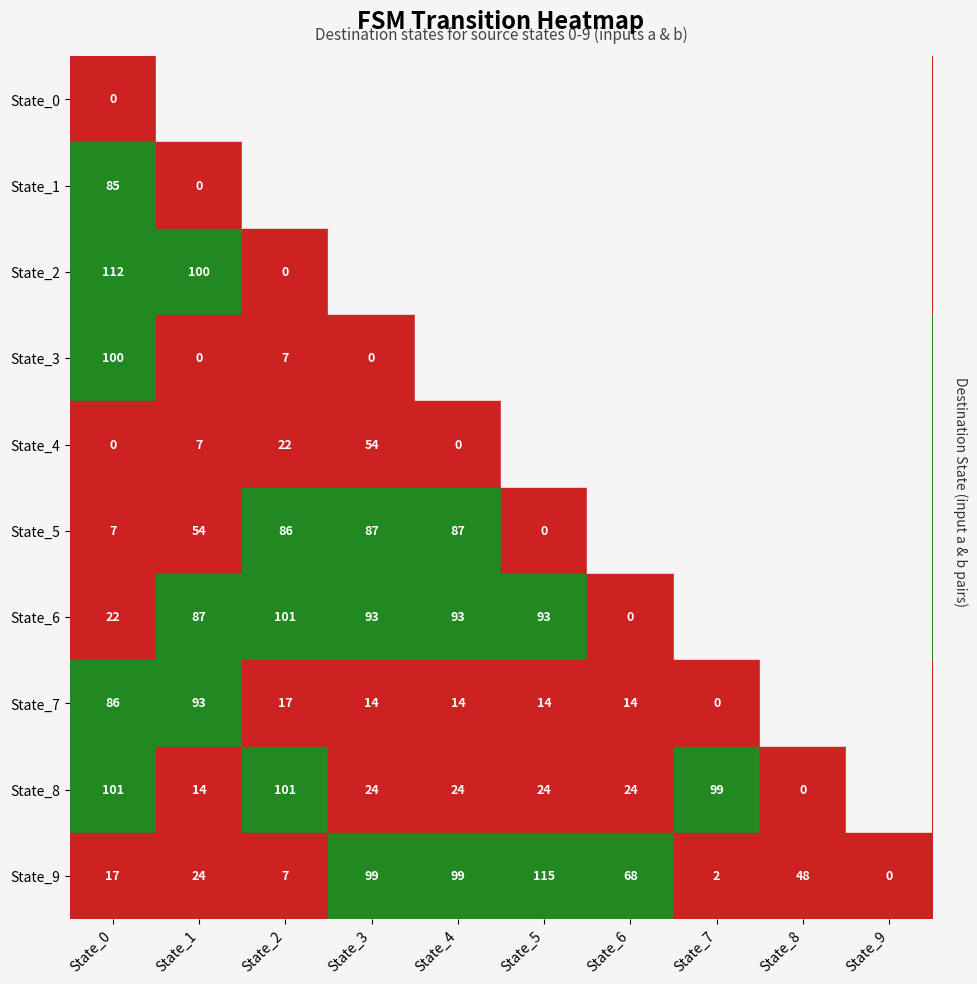

What is the maximum value for State_9?

115